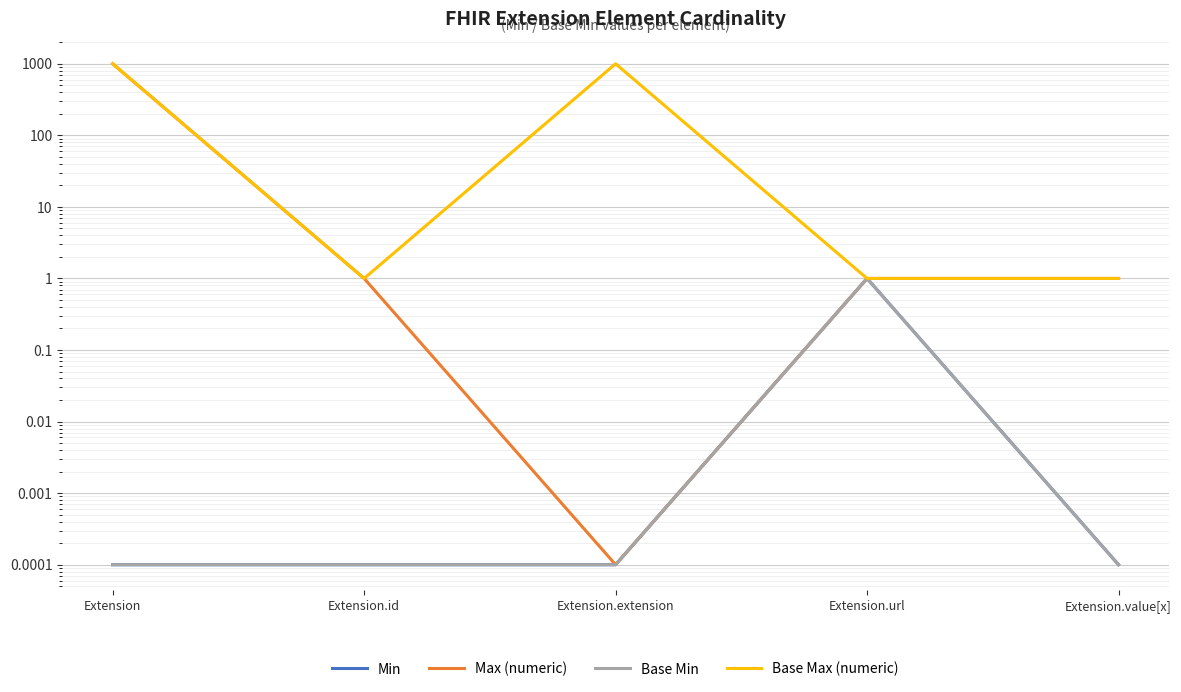

At which label is Min closest to 0?

Extension